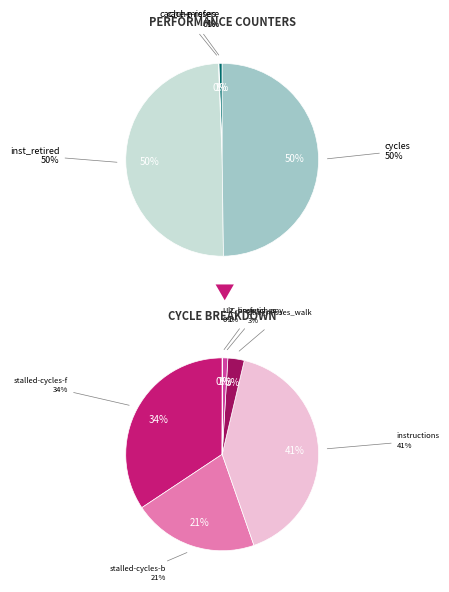

Is stalled-cycles-backend the majority of the pie?

No